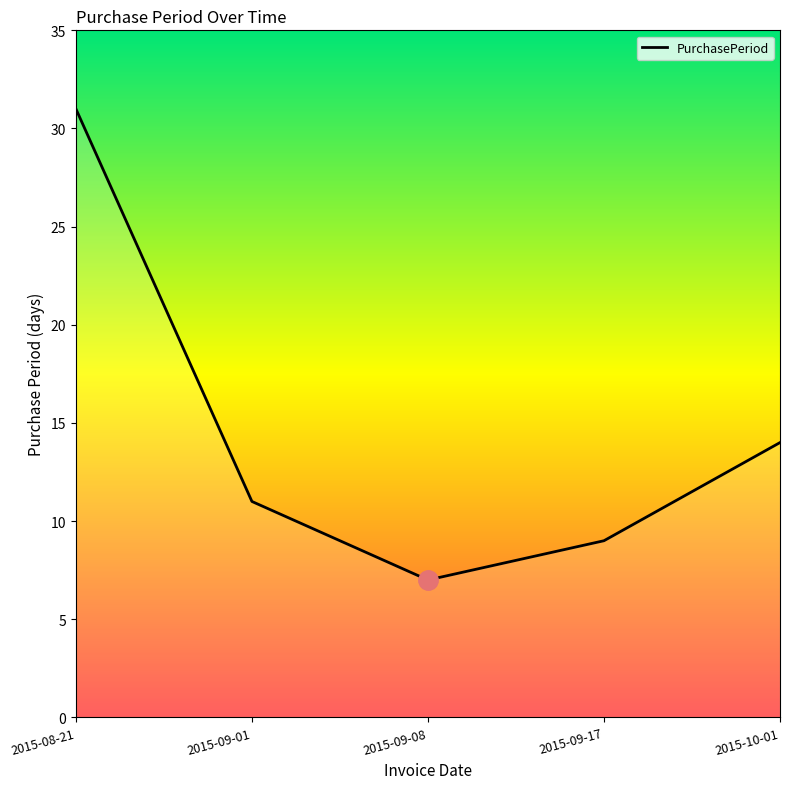

List the labels in order of value, smallest first.

2015-09-08, 2015-09-17, 2015-09-01, 2015-10-01, 2015-08-21